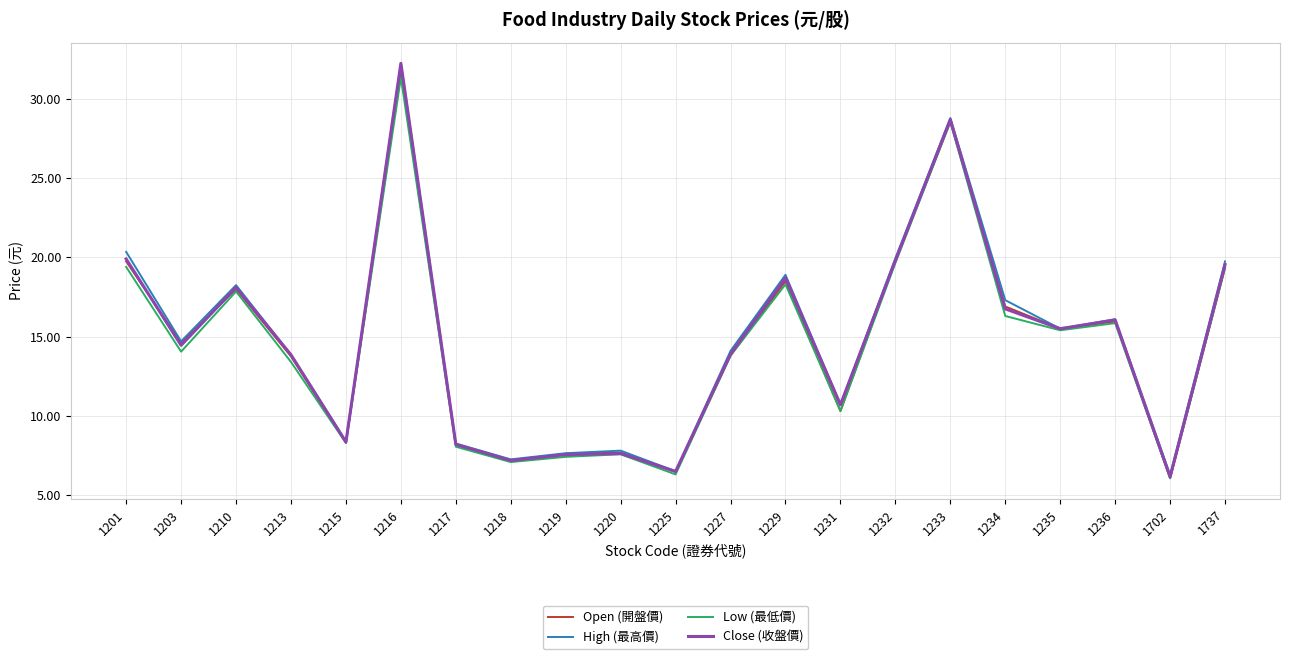

What is the minimum value for Close (收盤價)?

6.2